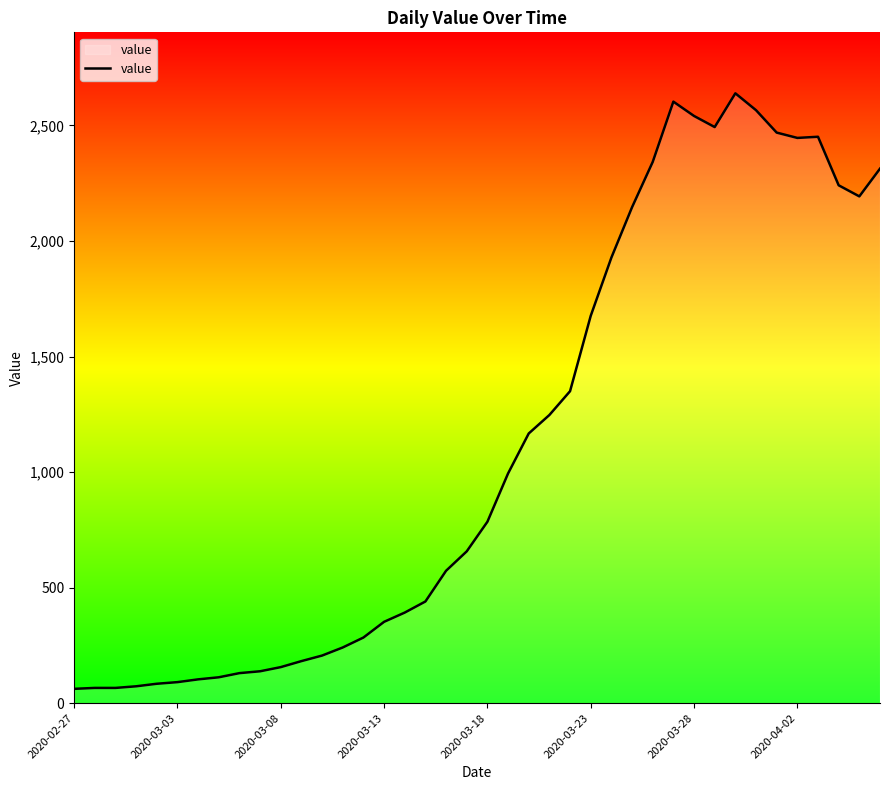

What is the smallest value displayed?

62